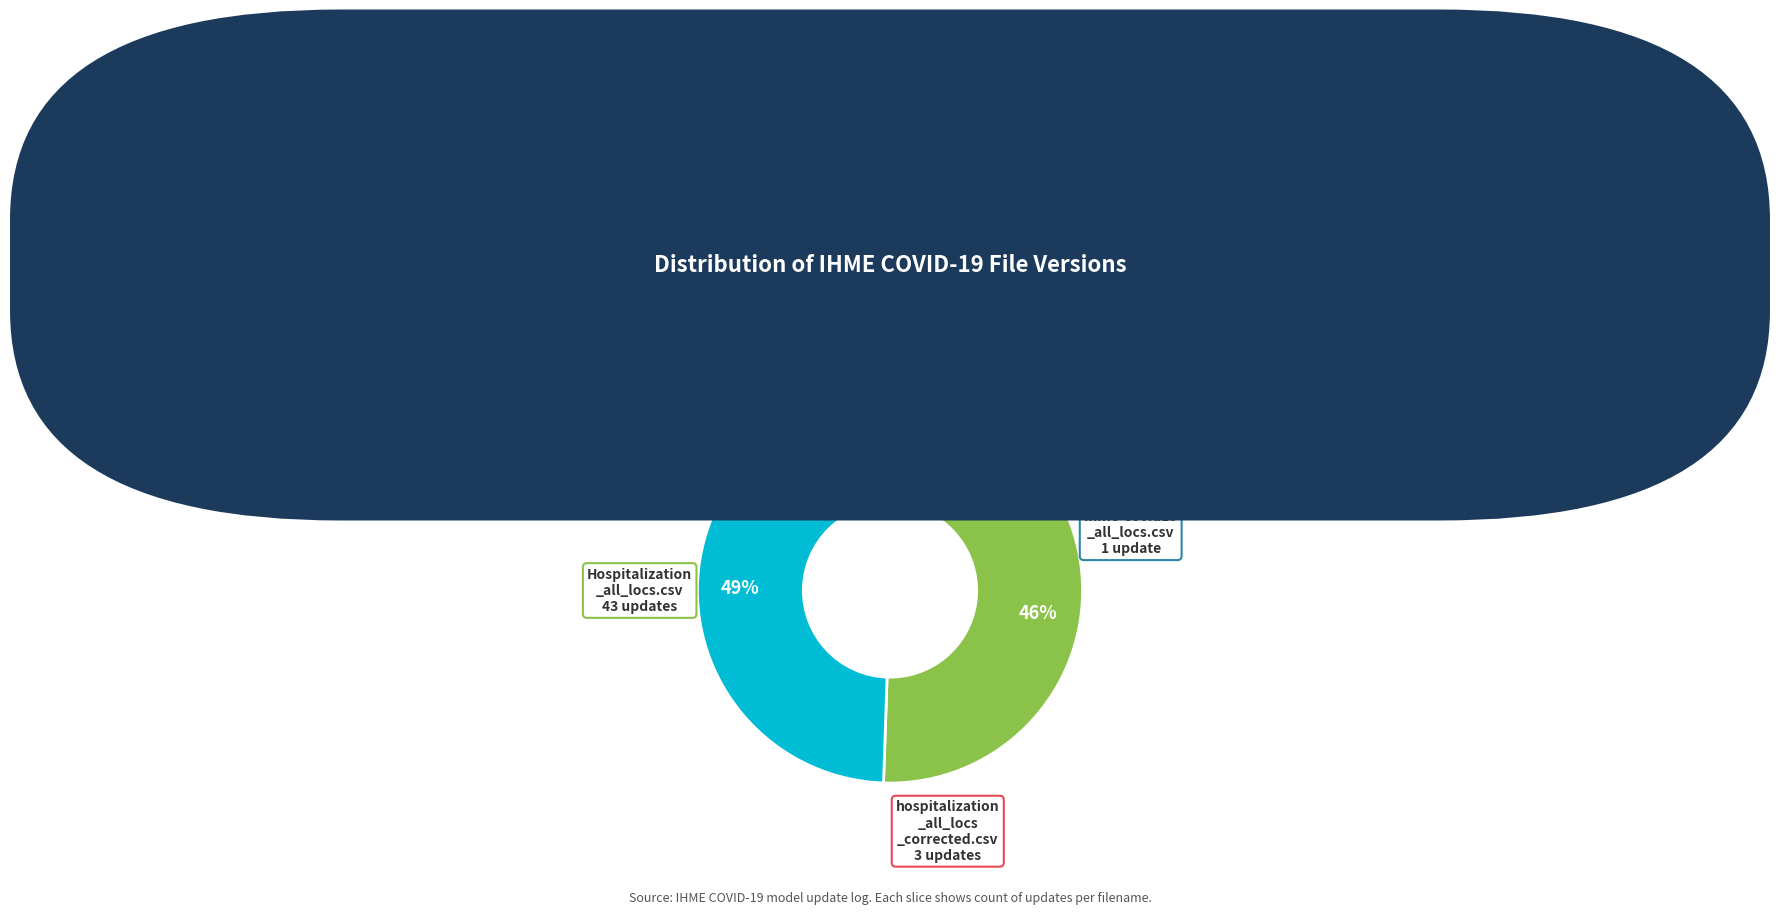

Count the number of slices in the pie.

4